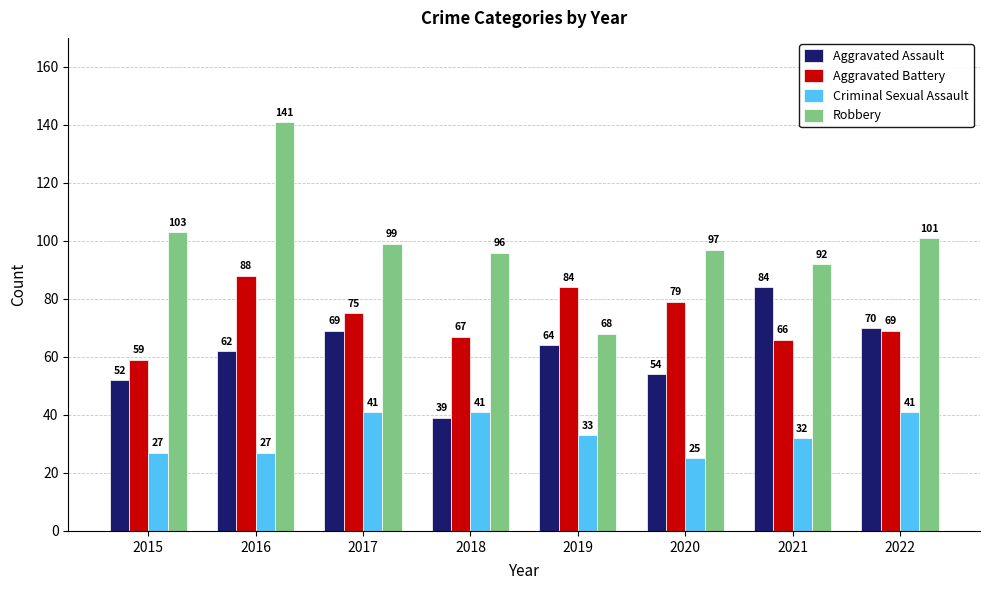

Reading right to left, transcribe all the data shown in this chart.

Aggravated Assault: 70	84	54	64	39	69	62	52
Aggravated Battery: 69	66	79	84	67	75	88	59
Criminal Sexual Assault: 41	32	25	33	41	41	27	27
Robbery: 101	92	97	68	96	99	141	103